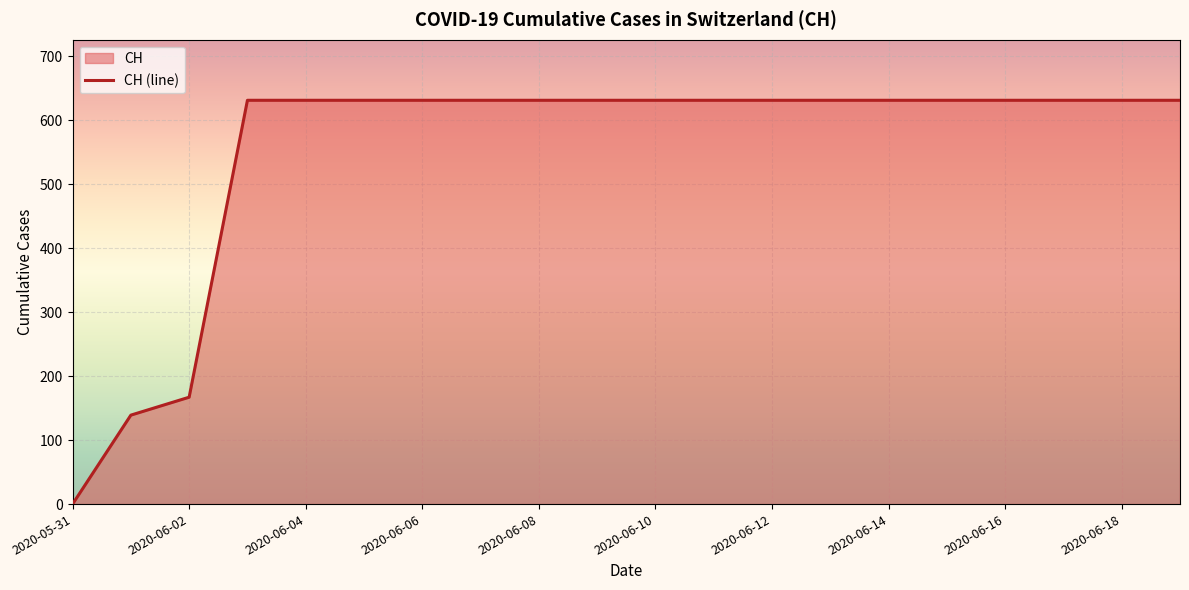

At which label is the value closest to 315?

2020-06-02